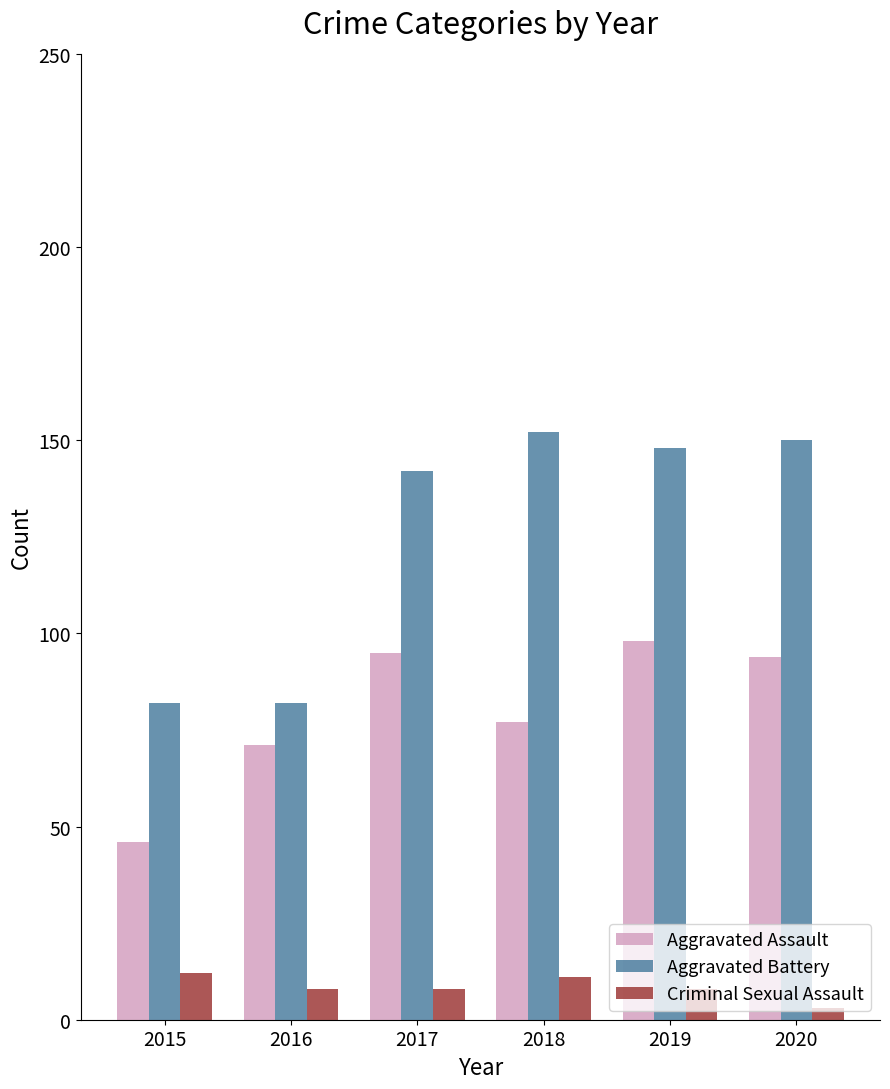

What is the difference between the maximum and second lowest values in the Criminal Sexual Assault series?

4